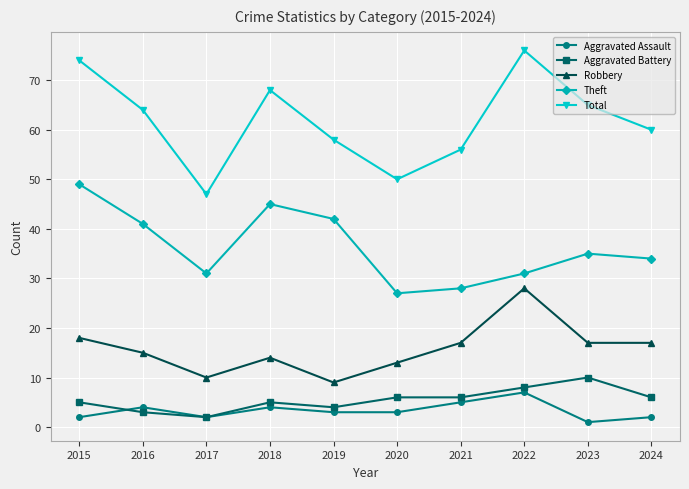

Where is the first local minimum for Total?

2017